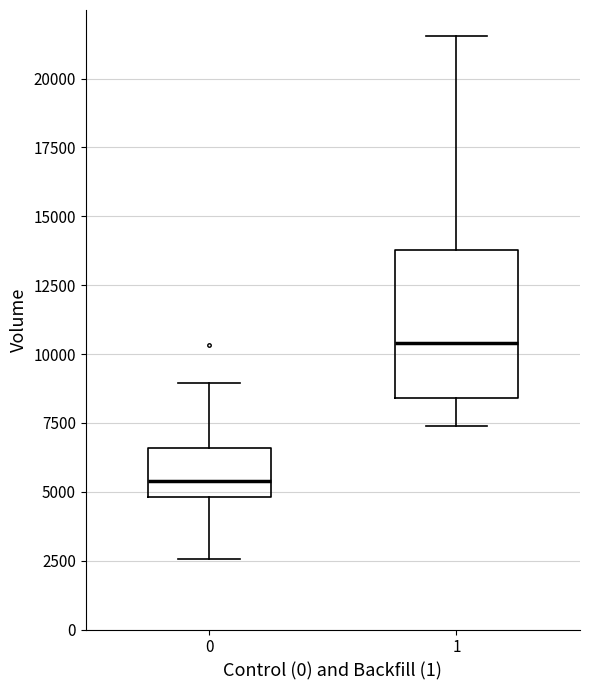

Reading left to right, read every box against the y-axis: the position of its median line, the range the box covers, and the ends of its whiskers. The values are not printed on the chart, so give them approximately, as read against the axis.

0: median 5500, box 5000 to 6500, whiskers 2500 to 9000
1: median 10500, box 8500 to 14000, whiskers 7500 to 21500